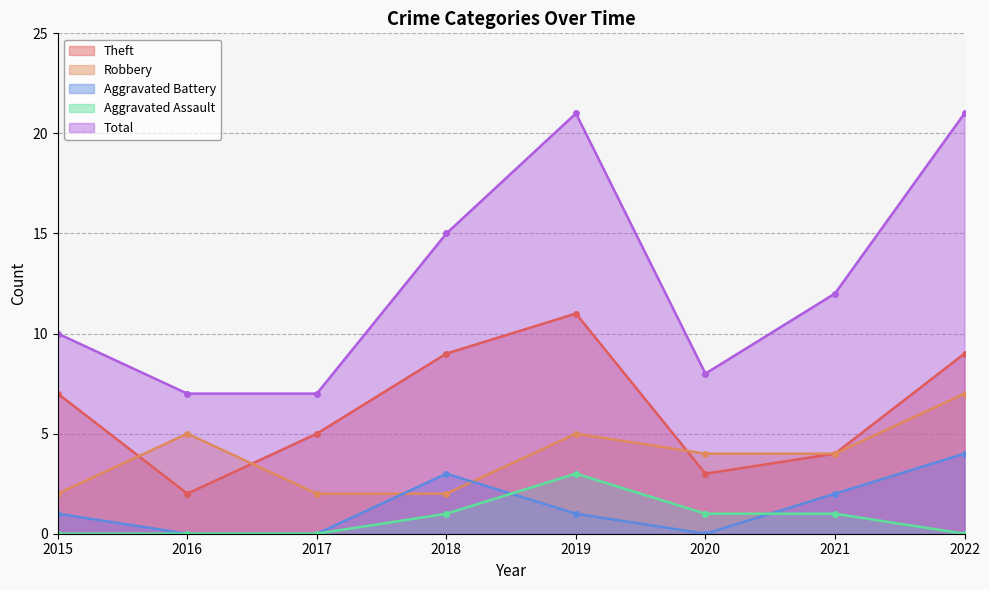

Reading left to right, extract all data points from this chart.

Theft: 7	2	5	9	11	3	4	9
Robbery: 2	5	2	2	5	4	4	7
Aggravated Battery: 1	0	0	3	1	0	2	4
Aggravated Assault: 0	0	0	1	3	1	1	0
Total: 10	7	7	15	21	8	12	21